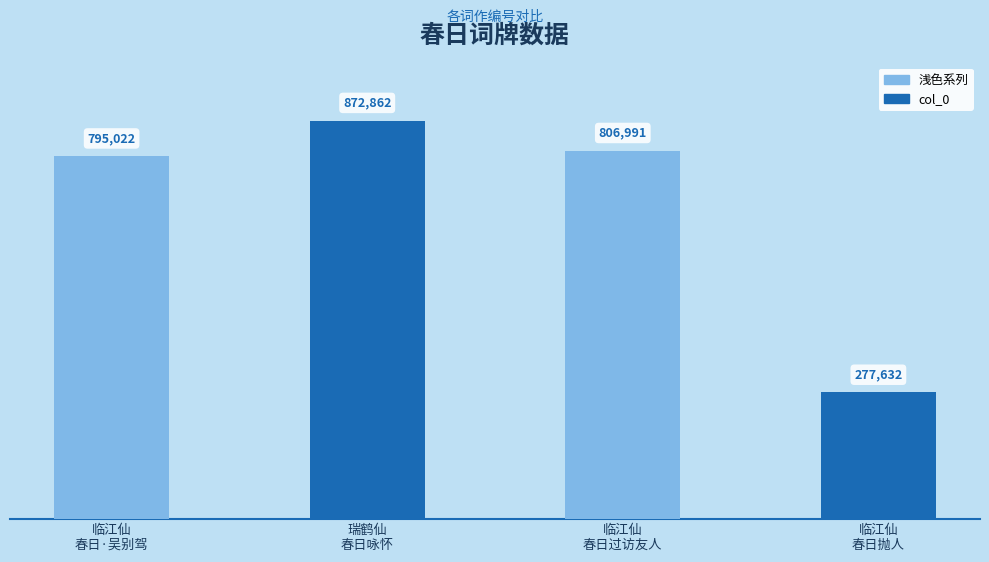

What is the ratio of the value at 临江仙
春日抛人 to the value at 临江仙
春日过访友人?

0.3